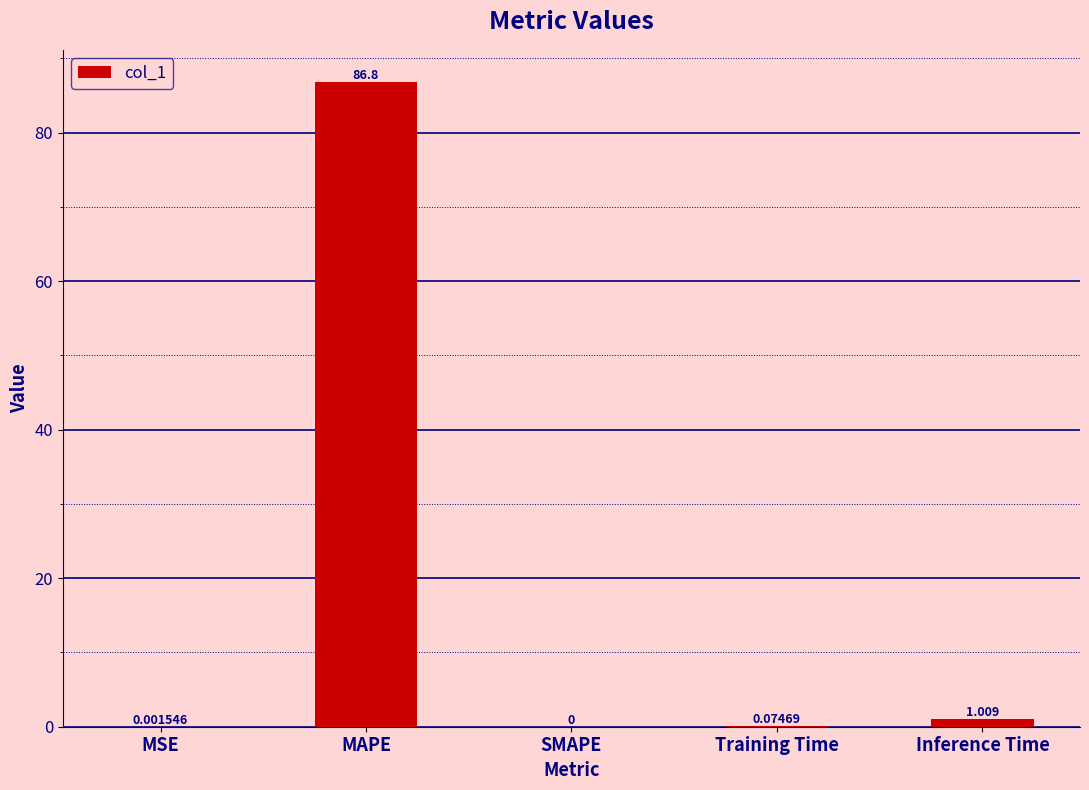

At which category does the chart reach its peak across all series?

MAPE